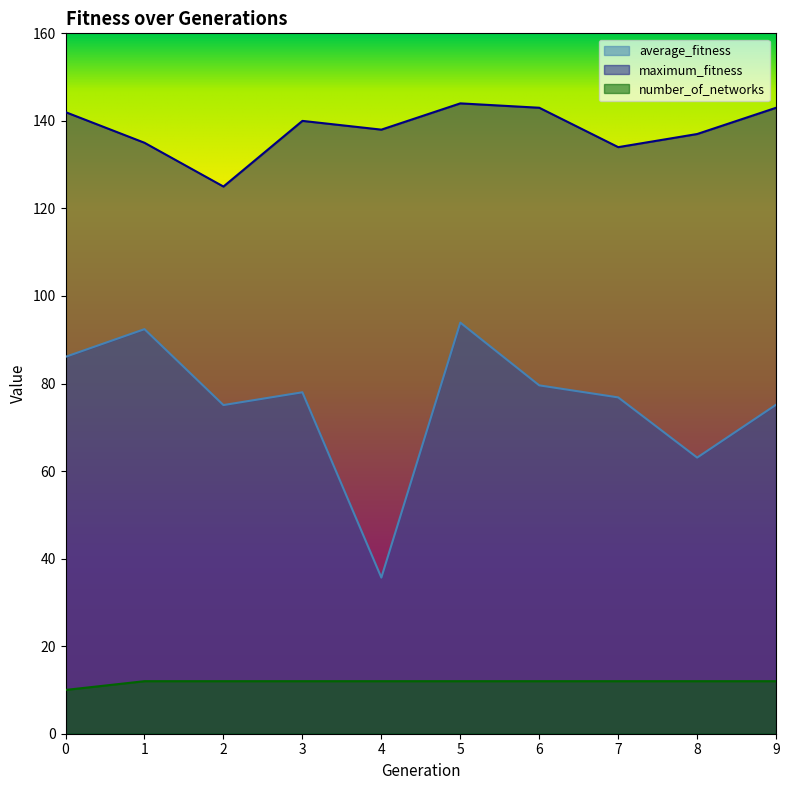

What is the minimum value for number_of_networks?

10.0